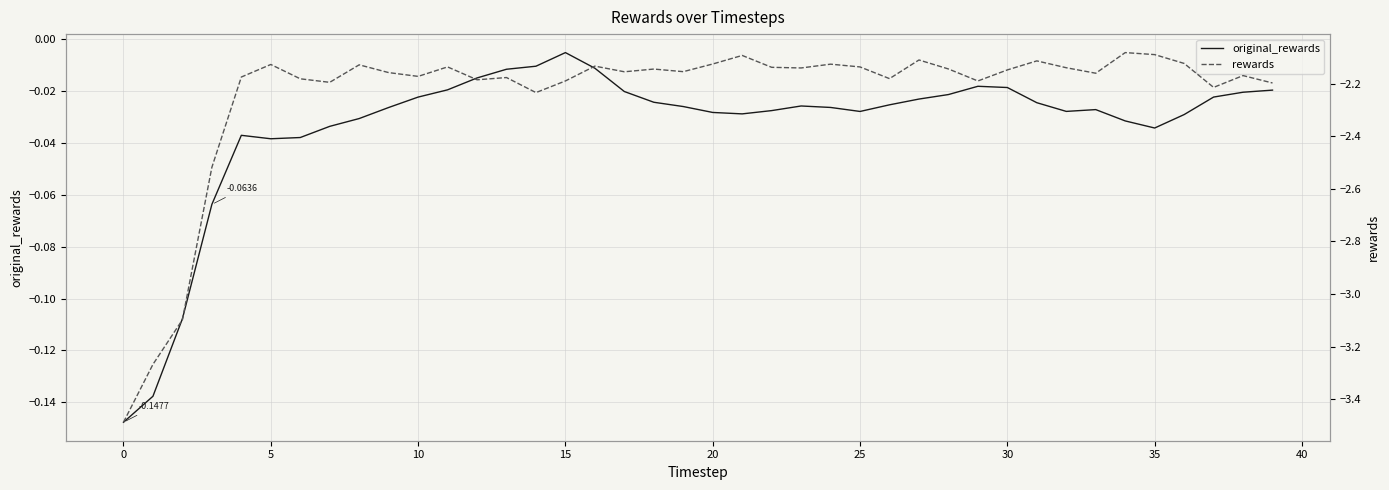

True or false: original_rewards has more than 2 points higher than both neighbors.

True